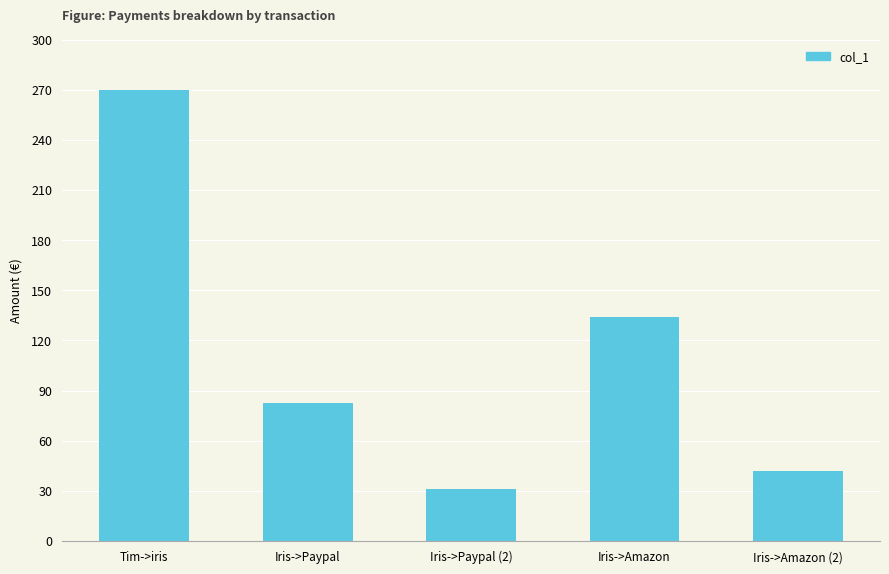

What is the ratio of the value at Iris->Amazon (2) to the value at Iris->Paypal (2)?

1.3